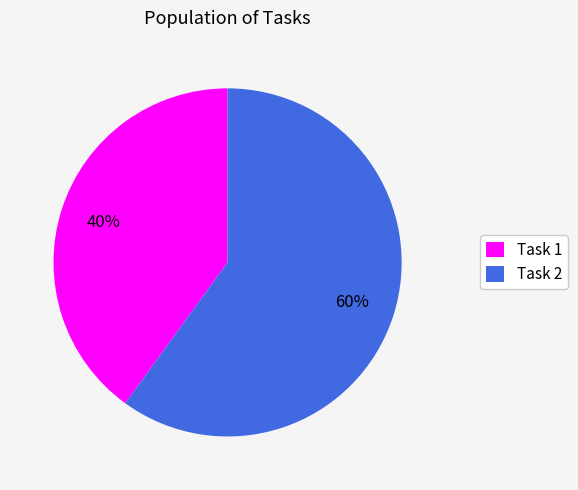

Approximately how many times larger is the value at Task 1 compared to Task 2?

0.7